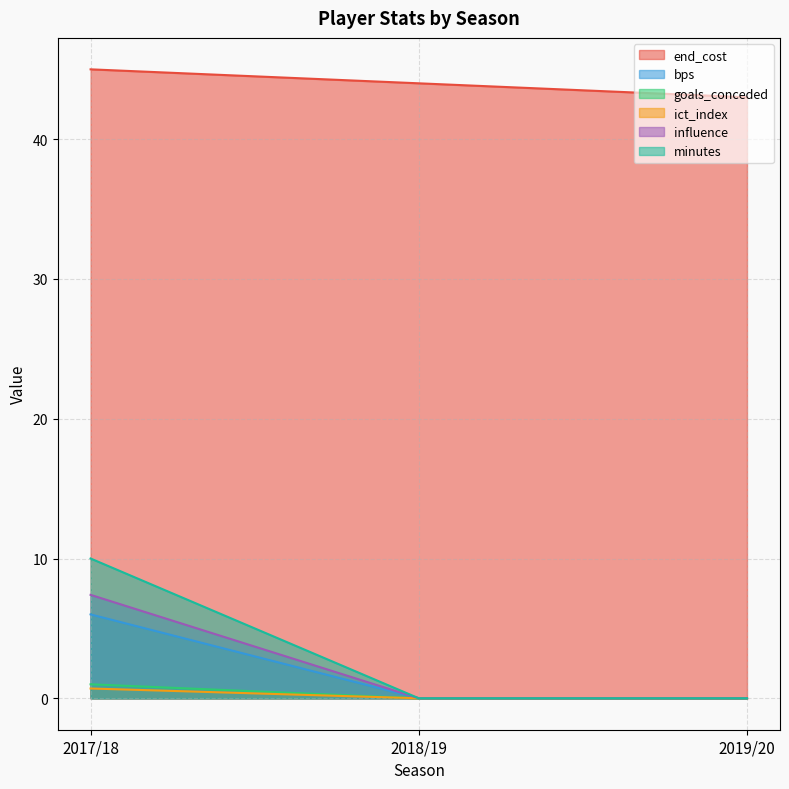

Reading left to right, transcribe all the data shown in this chart.

end_cost: 2017/18=45.0	2018/19=44.0	2019/20=43.0
bps: 2017/18=6.0	2018/19=0.0	2019/20=0.0
goals_conceded: 2017/18=1.0	2018/19=0.0	2019/20=0.0
ict_index: 2017/18=0.7	2018/19=0.0	2019/20=0.0
influence: 2017/18=7.4	2018/19=0.0	2019/20=0.0
minutes: 2017/18=10.0	2018/19=0.0	2019/20=0.0